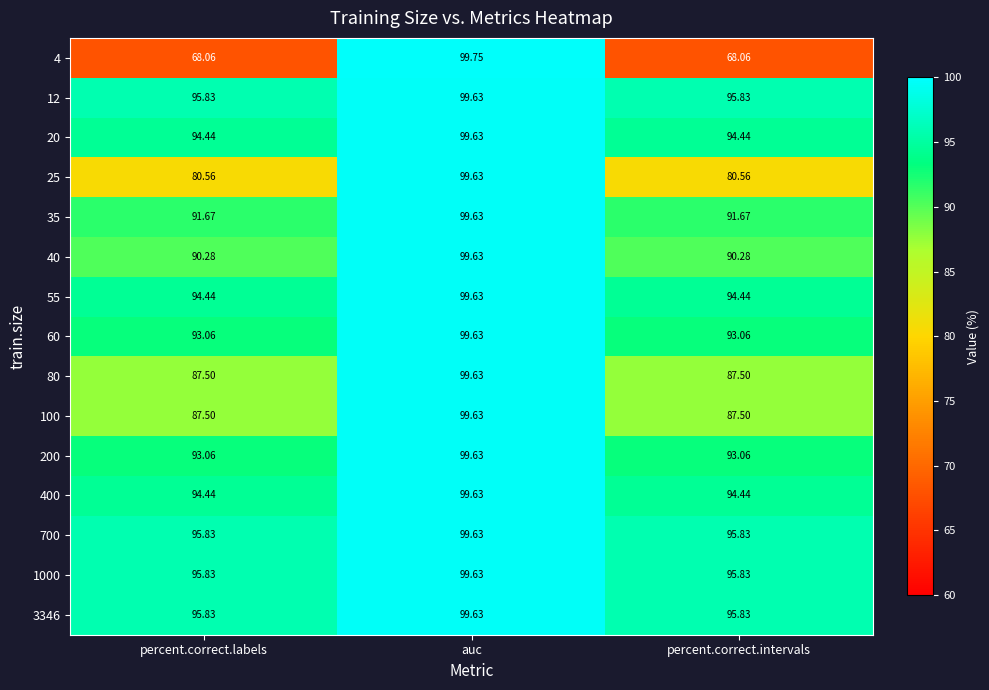

At which category is the sum across all series the highest?

auc